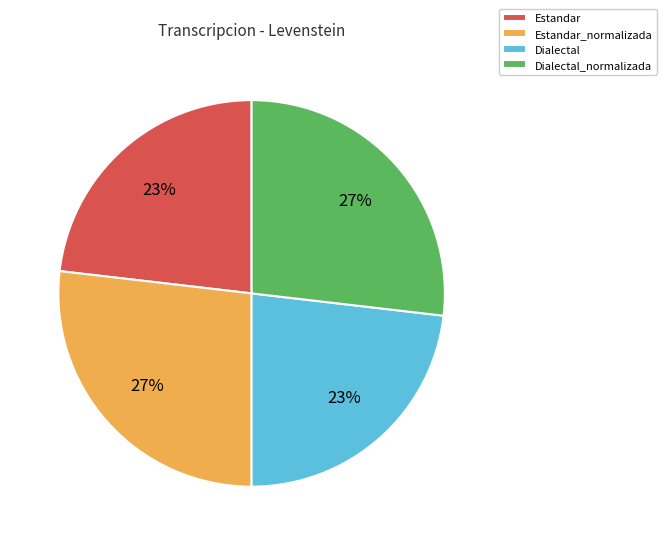

Does Dialectal represent more than half of the total?

No